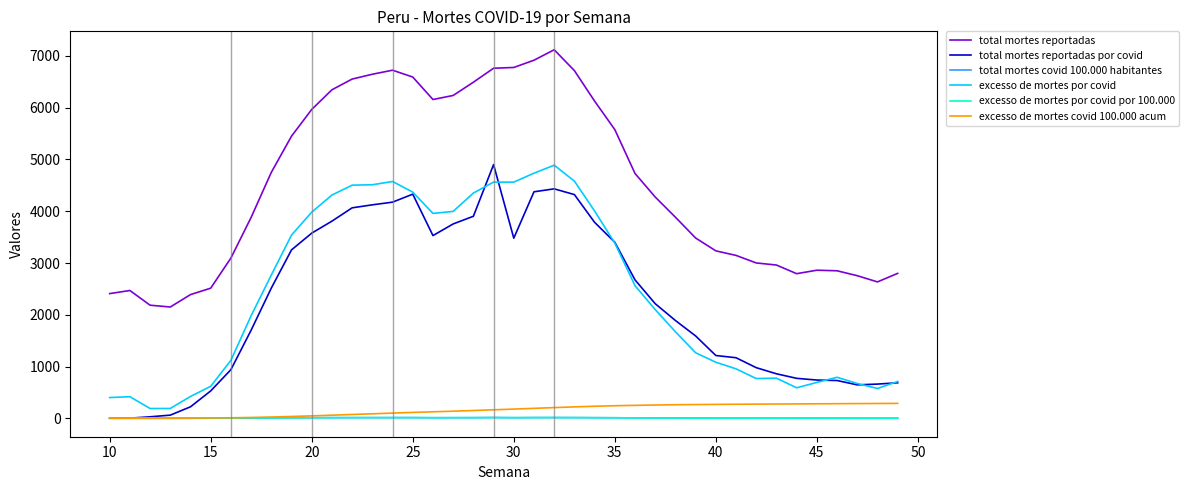

What is the maximum value shown in the chart?

7120.0